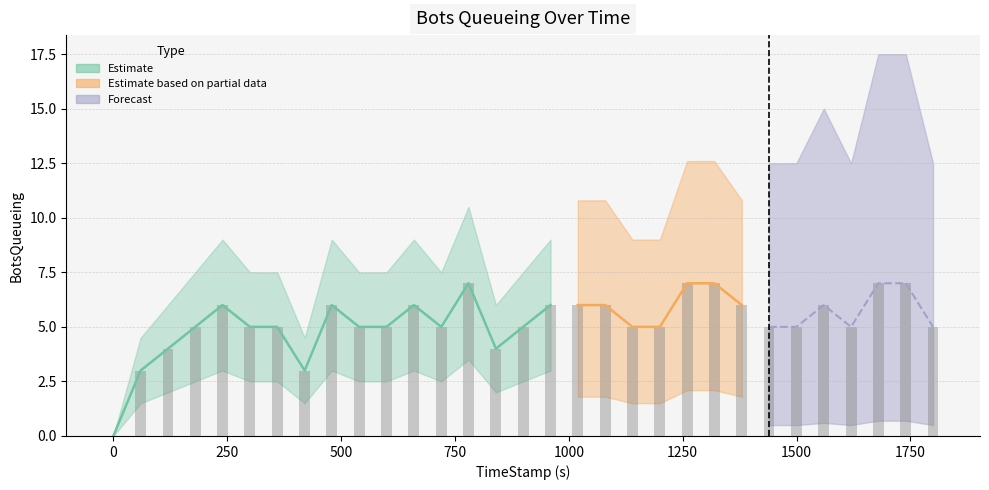

What is the average value?

5